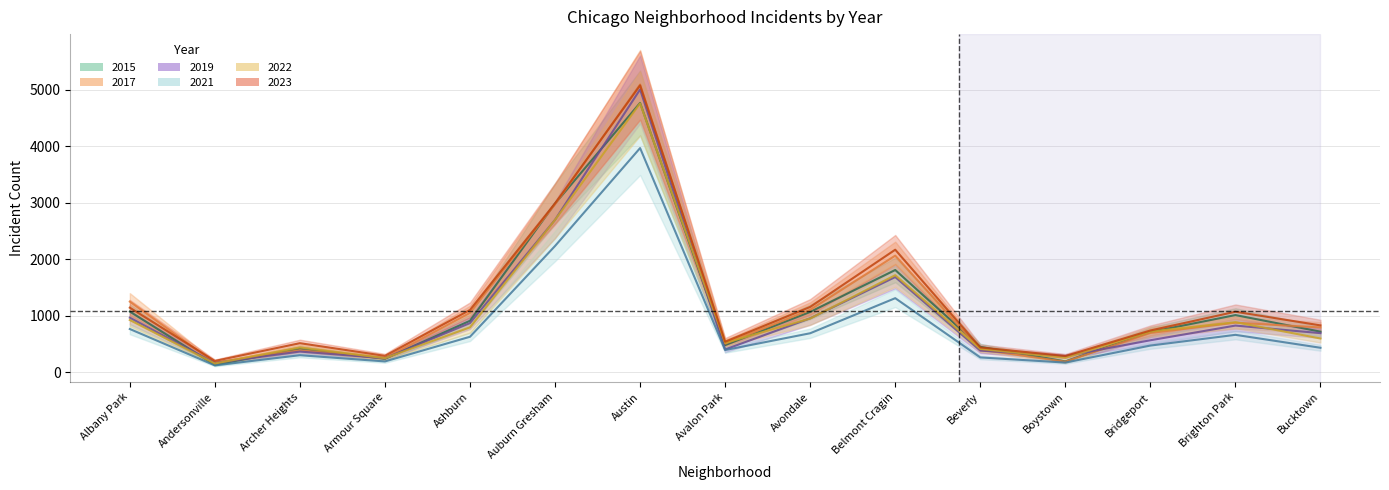

What is the difference between the maximum and second lowest values in the 2022 series?

4510